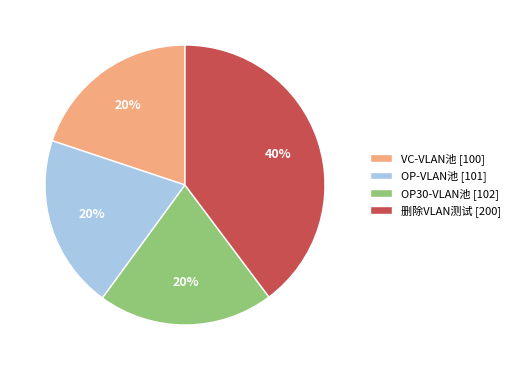

Combined, do OP-VLAN池 [101] and 删除VLAN测试 [200] account for over 50%?

Yes